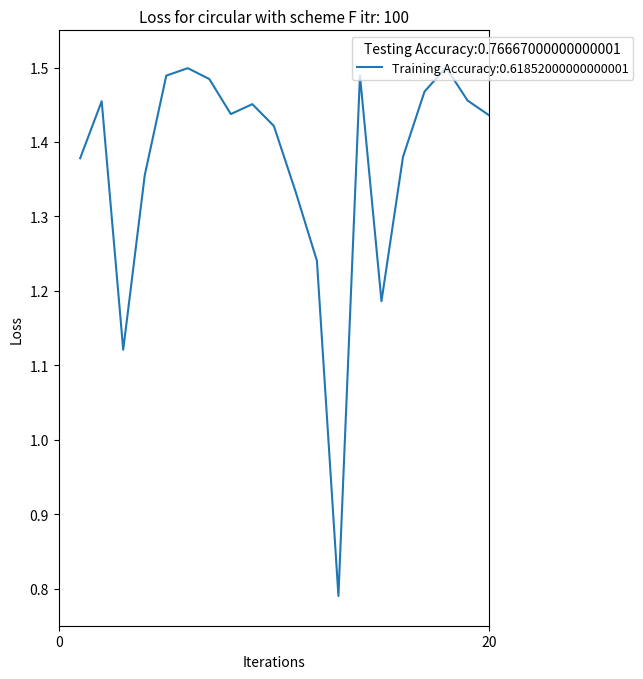

Is this an area chart (filled region under the line)?

No